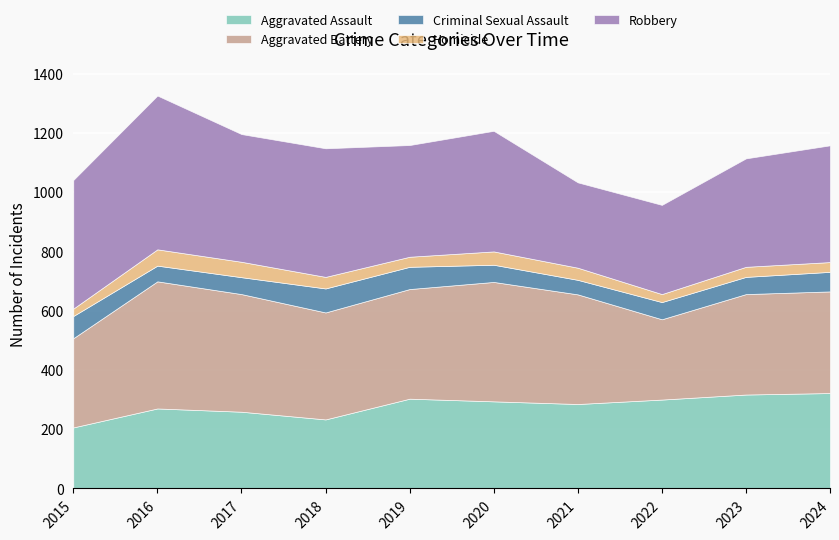

Where do Aggravated Battery and Robbery first cross each other?

2020 and 2021